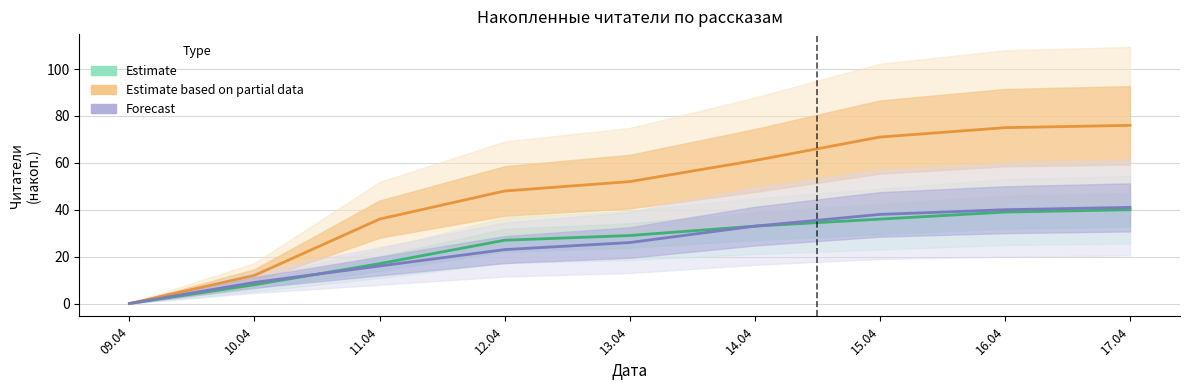

Is this an area chart (filled region under the line)?

No